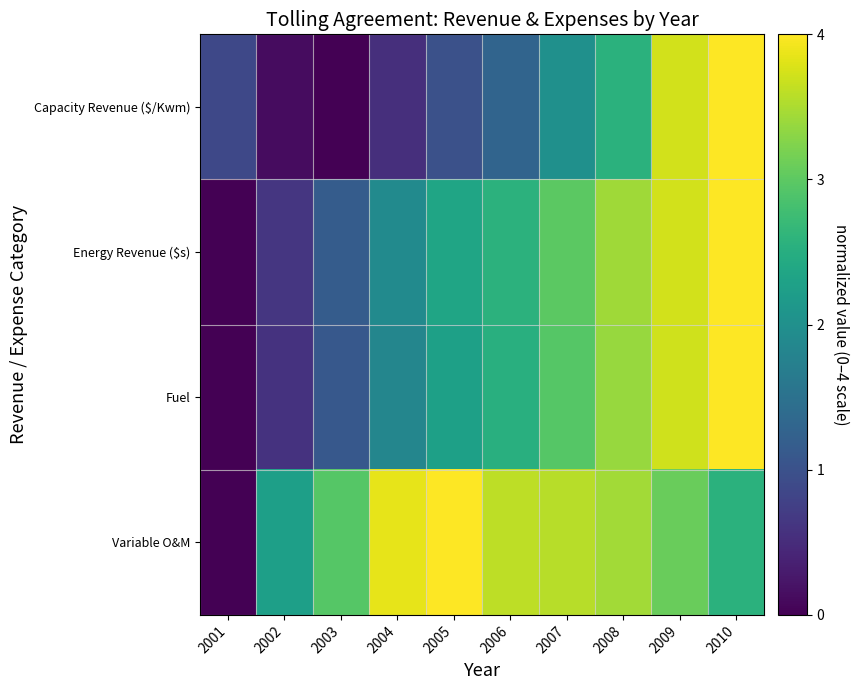

What is the spread (max minus min) of values at 2008?

0.9